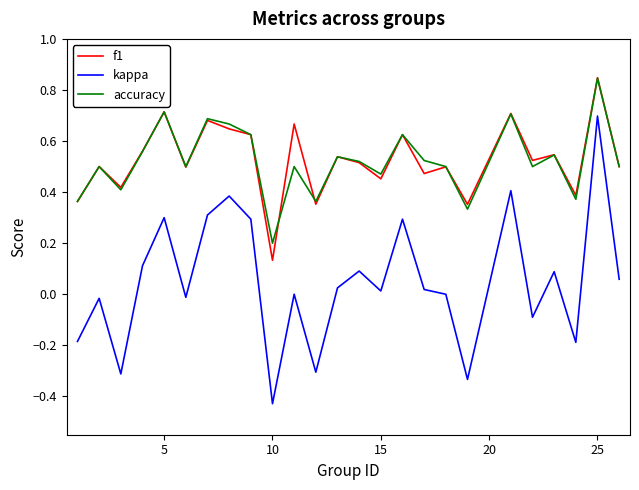

Which series has the widest spread of values?

kappa